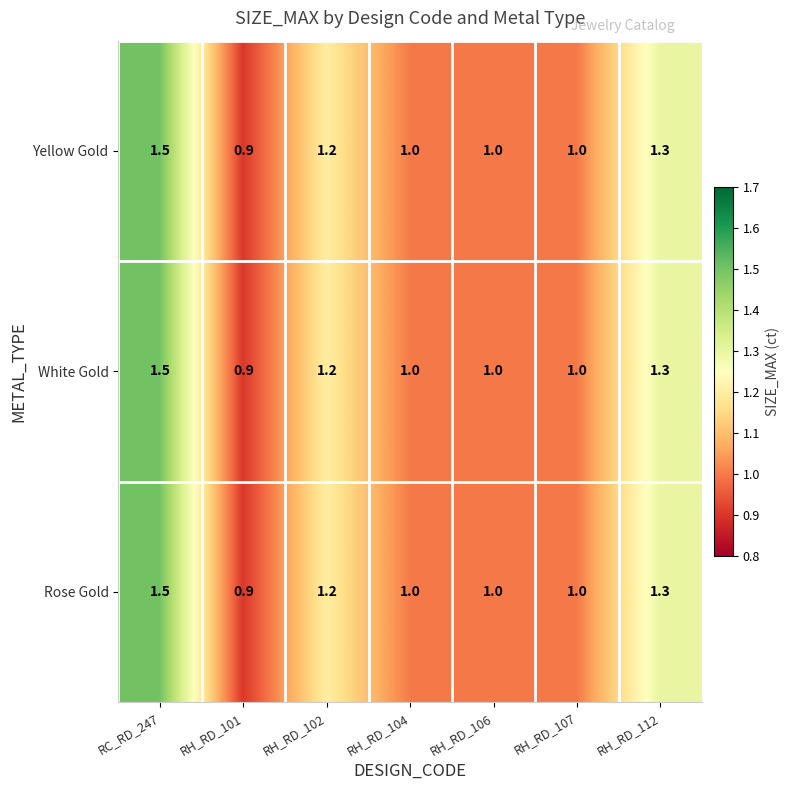

What is the sum of the Yellow Gold values at RH_RD_107 and RH_RD_102?

2.2